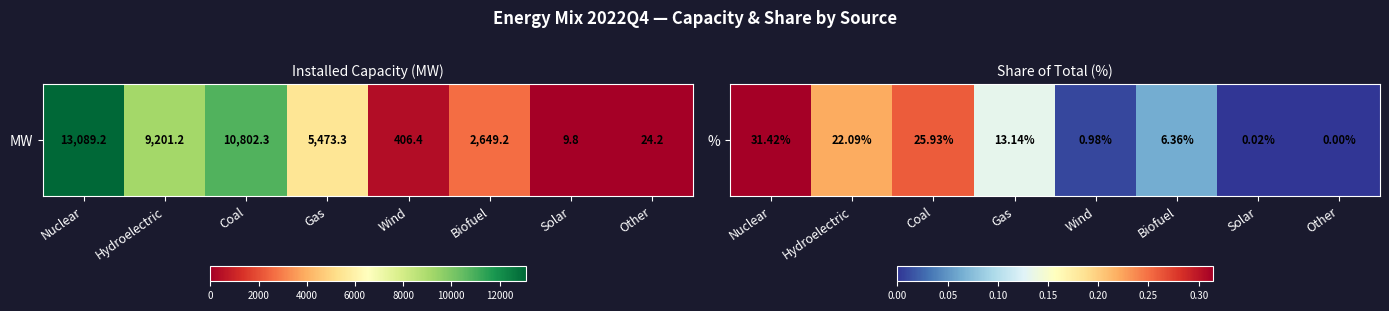

The chart shows a value of 0.0 at Wind. True or false?

False